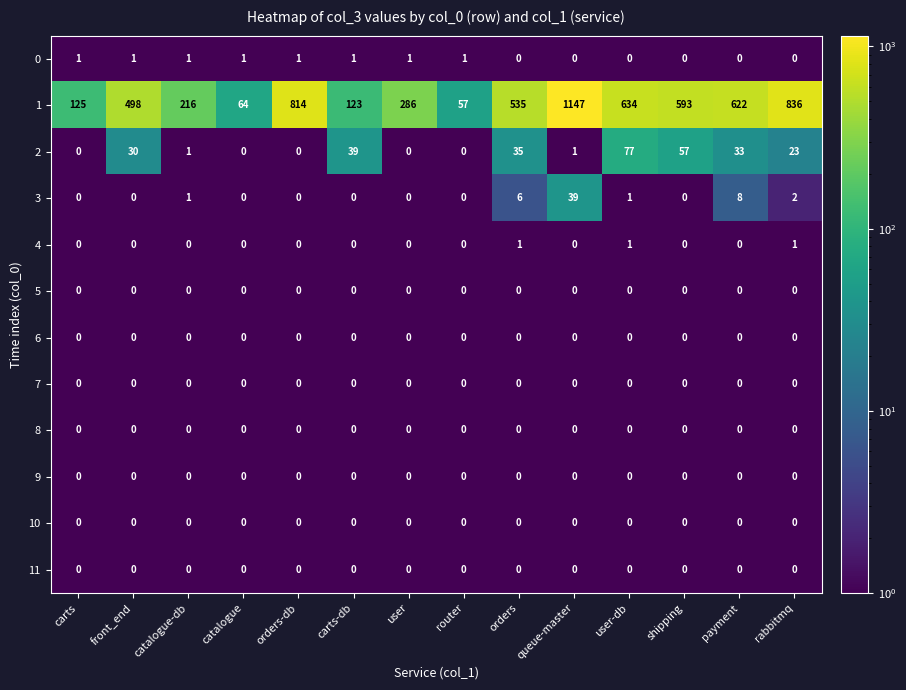

The 7 series shows 0 at user-db. True or false?

True